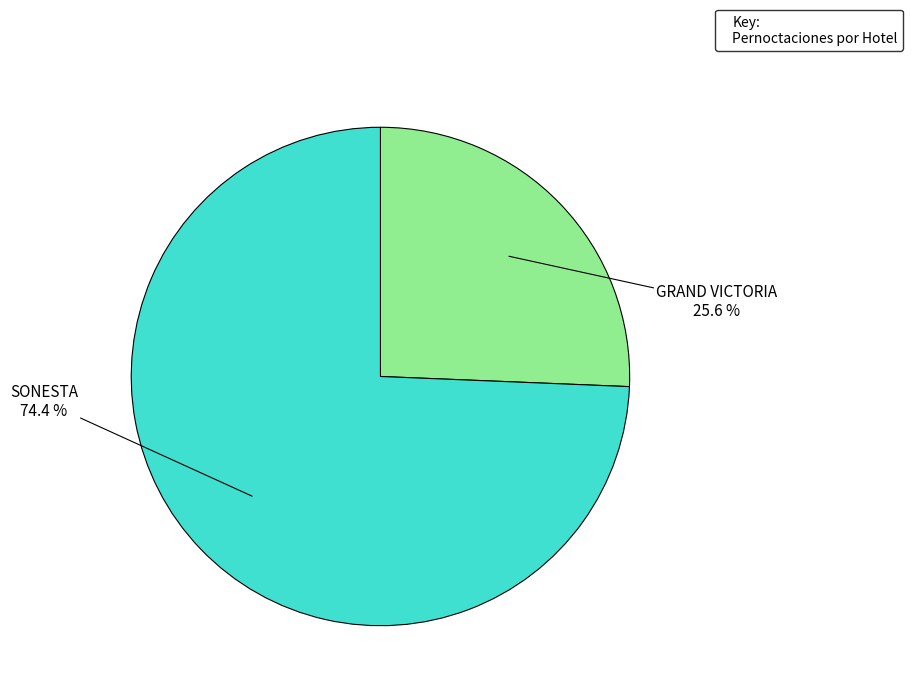

Is there a majority slice in this chart?

Yes